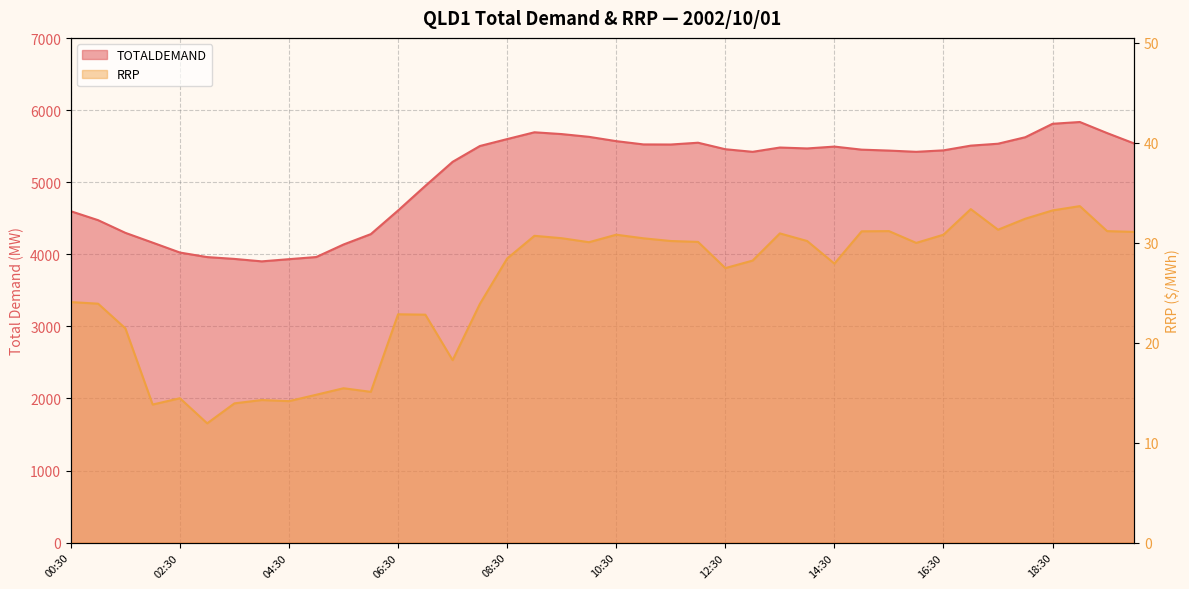

Does the chart display data point markers on the line(s)?

No